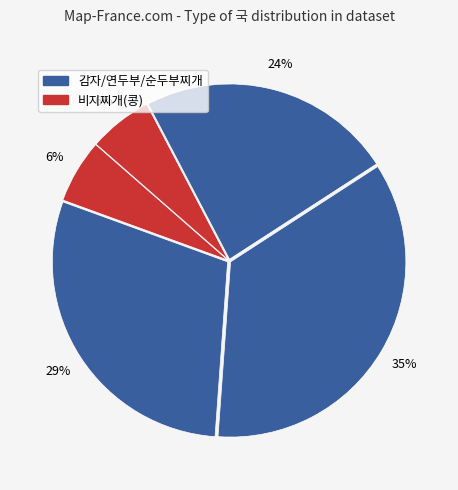

How many slices are in this pie chart?

5